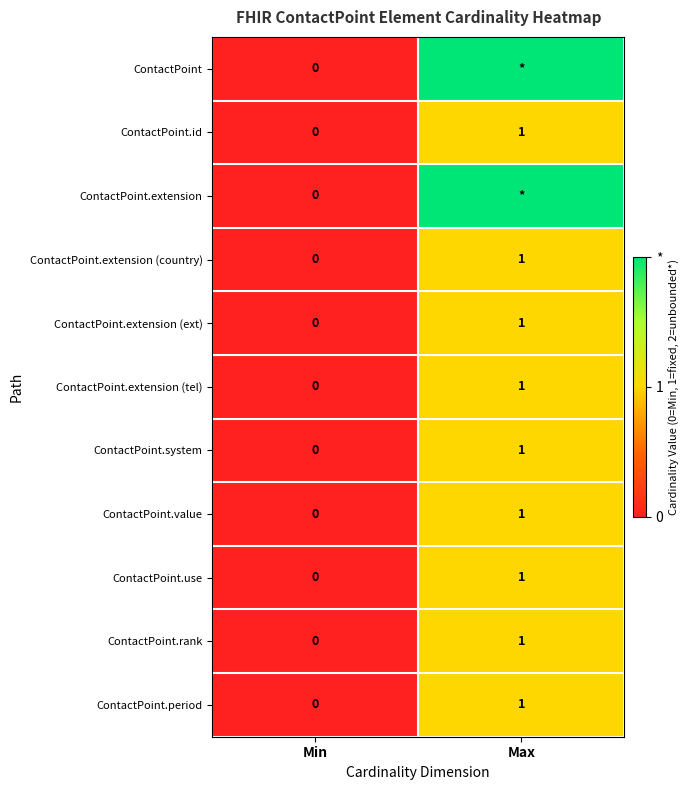

Which category has the highest value in the ContactPoint.extension (tel) series?

Max